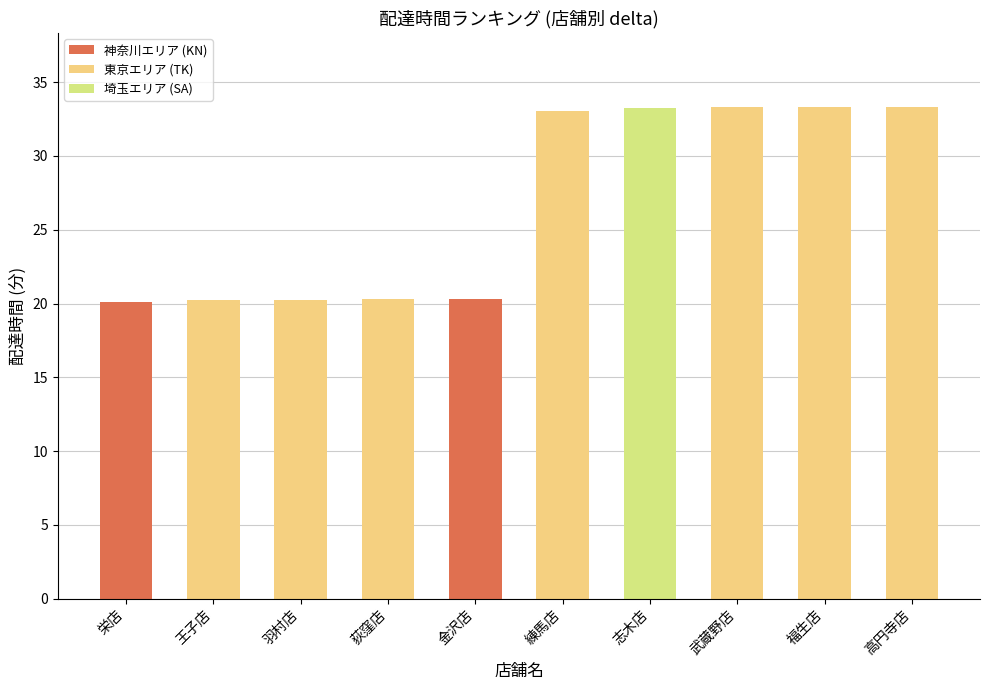

What position from the left is 志木店?

7